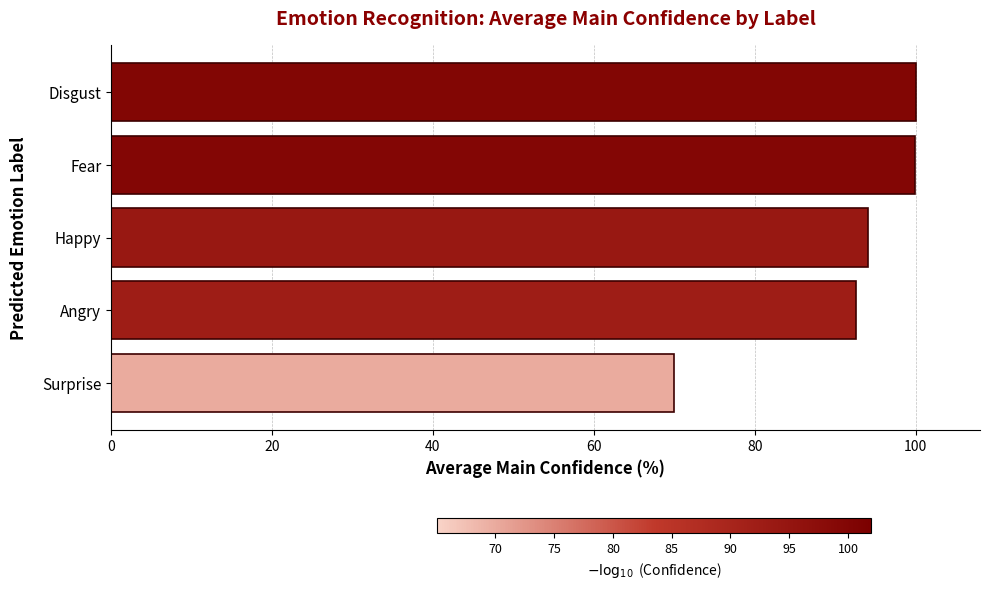

Approximately how many times larger is the value at Fear compared to Happy?

1.1